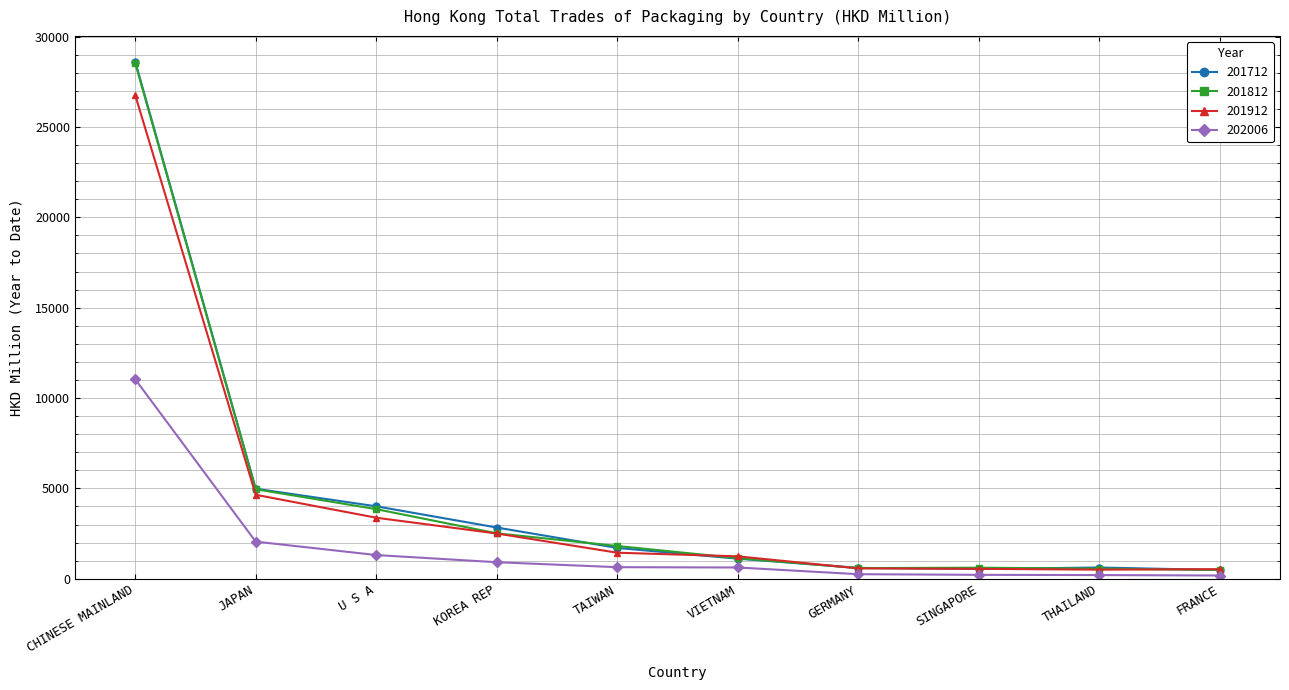

True or false: 201712 and 202006 cross at least once.

False